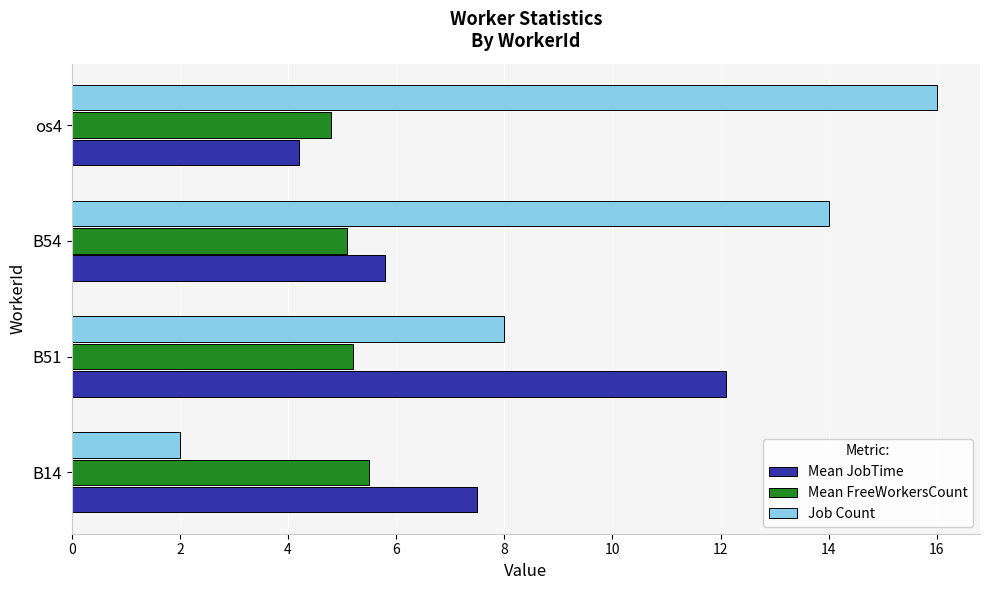

What is the sum of all Mean FreeWorkersCount values?

20.6